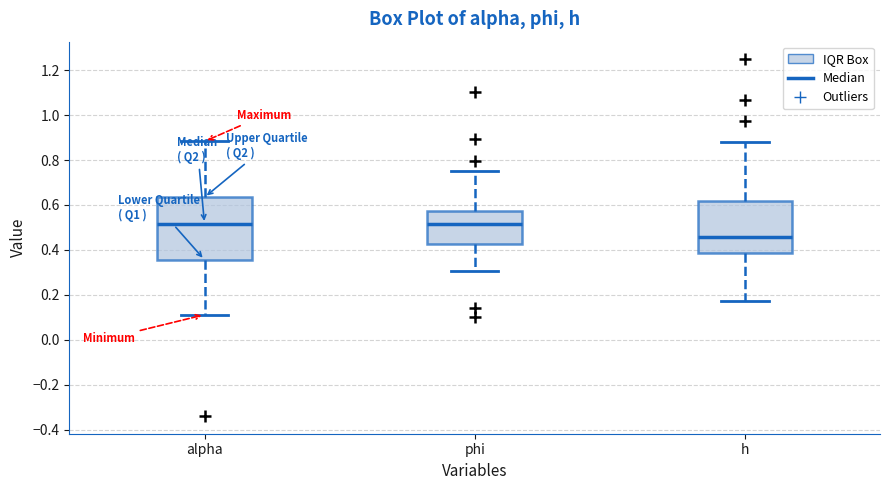

Reading left to right, read every box against the y-axis: the position of its median line, the range the box covers, and the ends of its whiskers. The values are not printed on the chart, so give them approximately, as read against the axis.

alpha: median 0.52, box 0.36 to 0.64, whiskers 0.12 to 0.88
phi: median 0.52, box 0.42 to 0.58, whiskers 0.30 to 0.76
h: median 0.46, box 0.38 to 0.62, whiskers 0.18 to 0.88